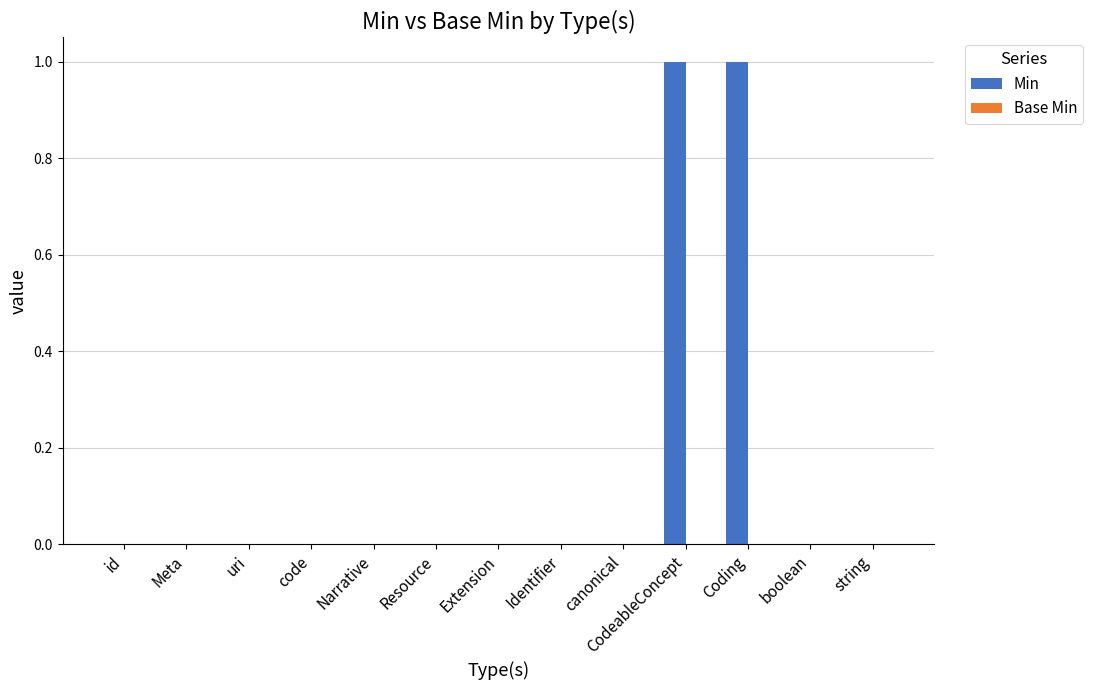

The value at canonical is 0. True or false?

True